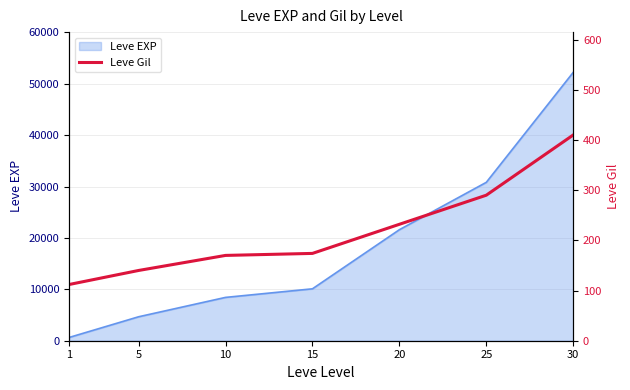

Read the value at 30, to the nearest 5.

410